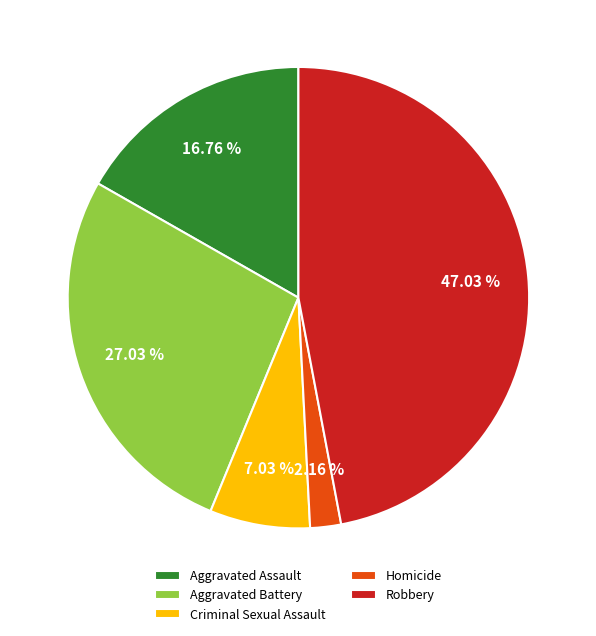

What percentage do Criminal Sexual Assault and Aggravated Battery together represent?

34.1%